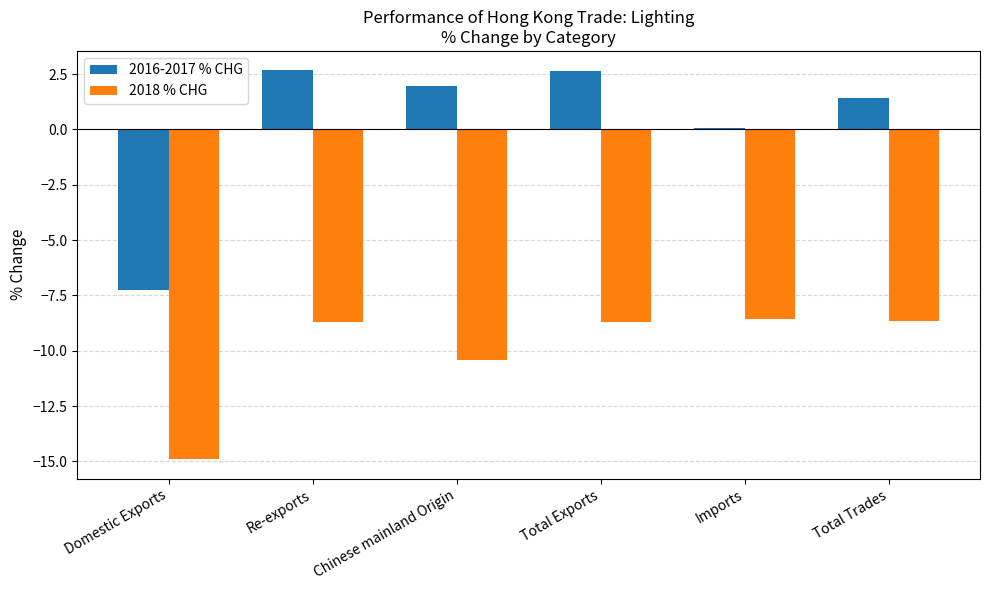

True or false: 2018 % CHG has a value of -8.7 at Total Exports.

True